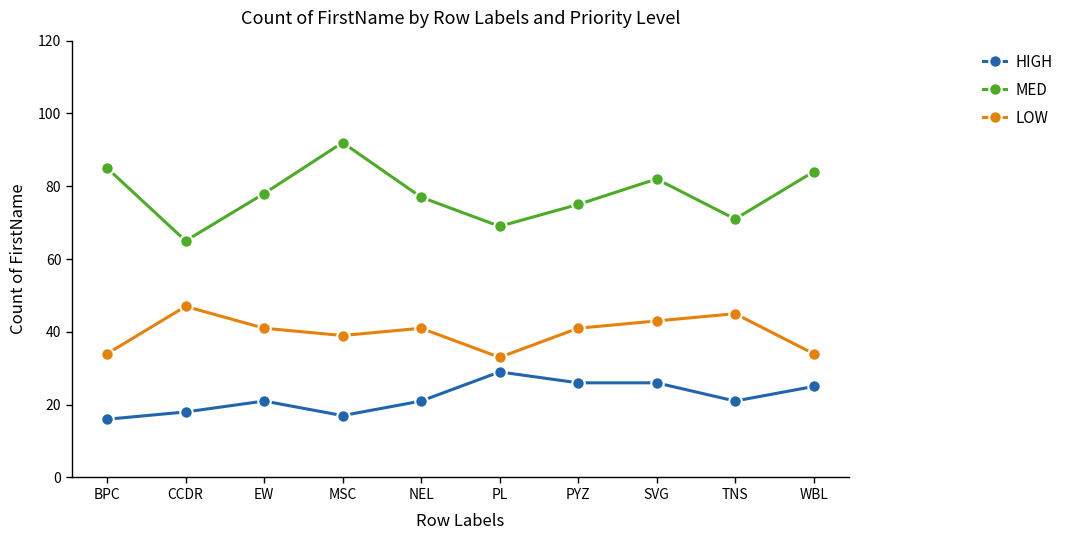

What is the difference between the highest and lowest values at MSC?

75